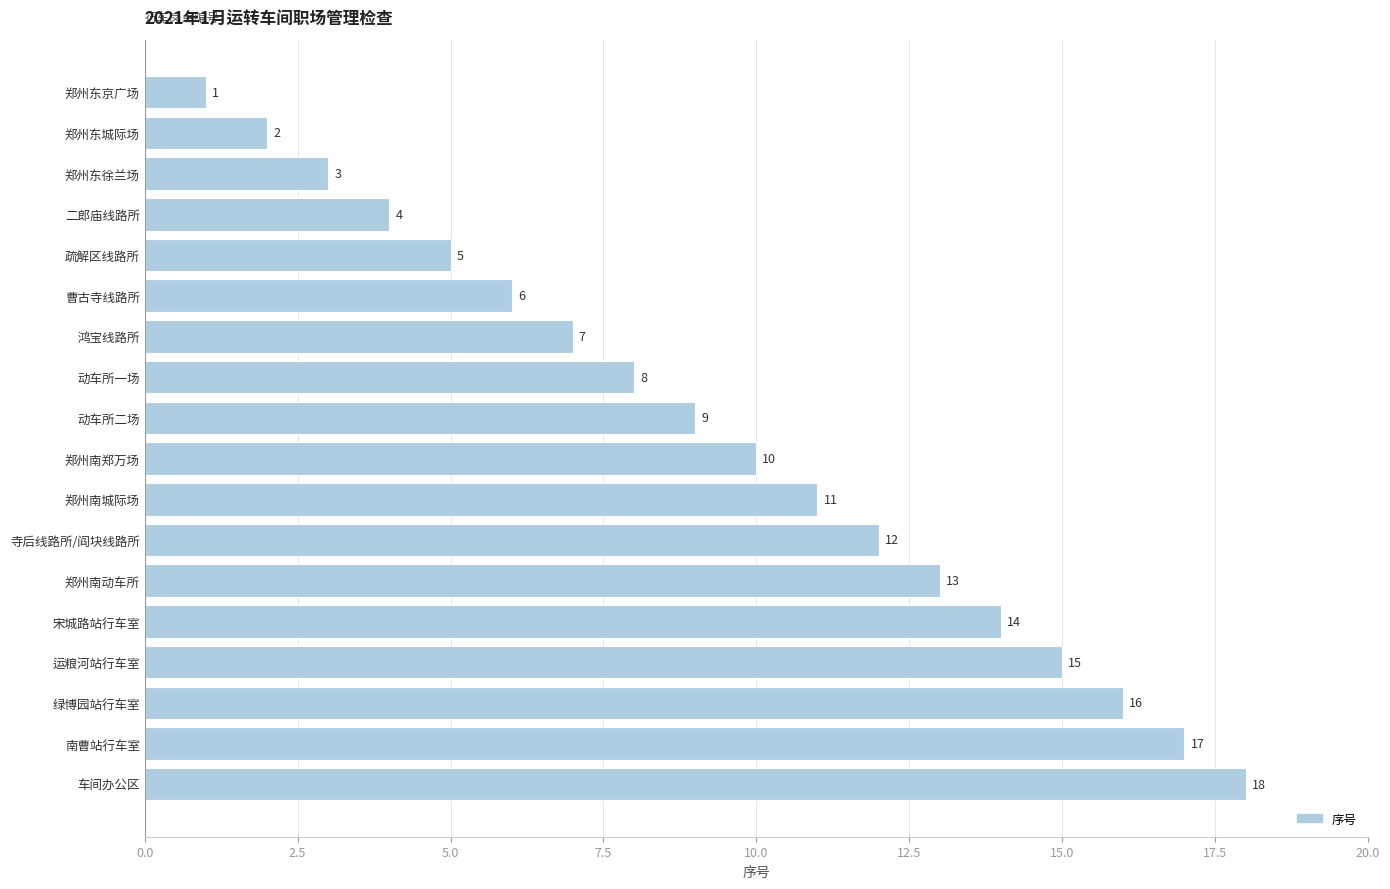

The value at 二郎庙线路所 is 4. True or false?

True